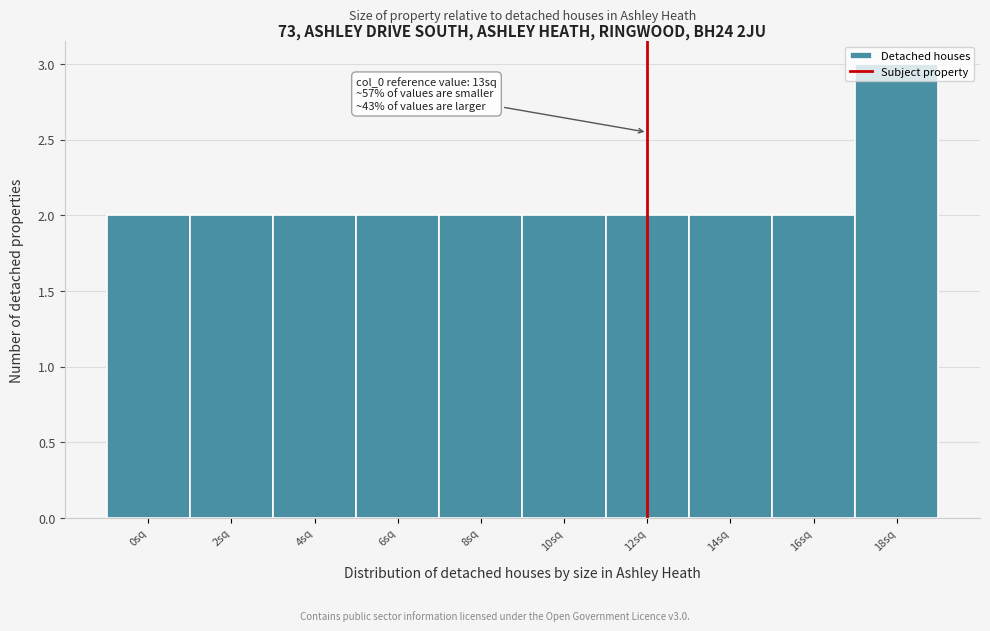

What is the maximum value shown in the chart?

3